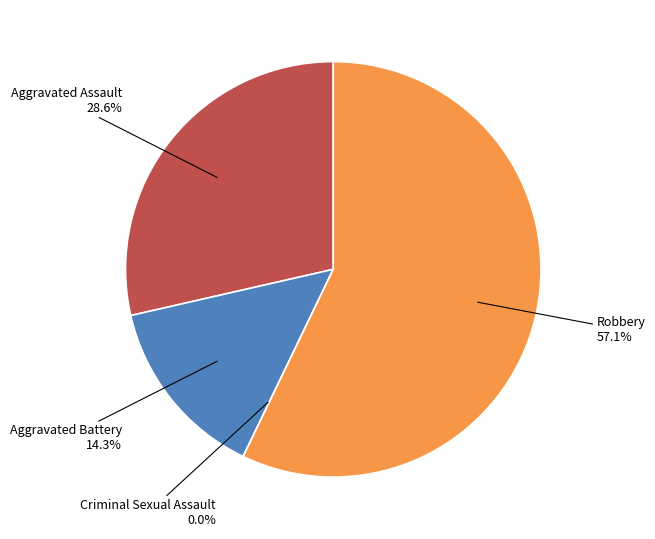

How many slices are in this pie chart?

4